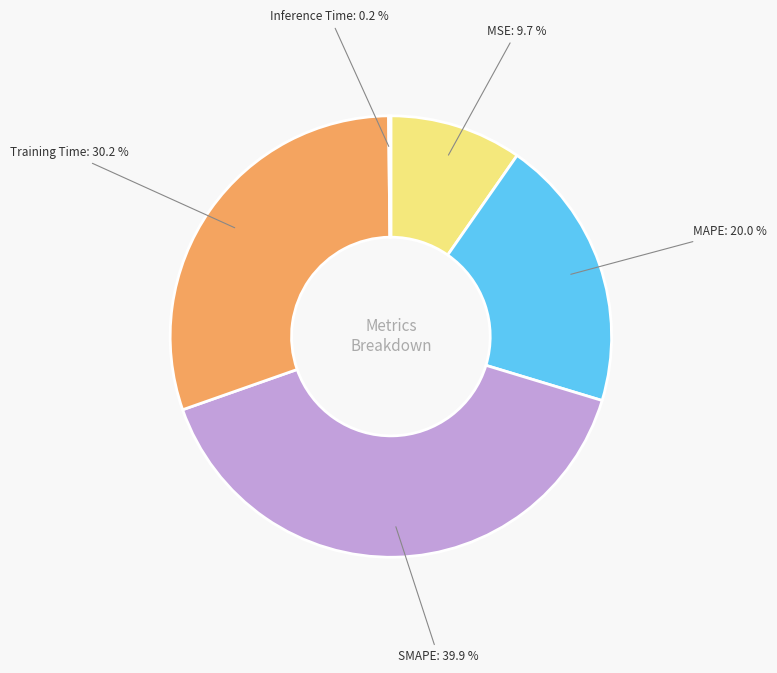

Is there a majority slice in this chart?

No